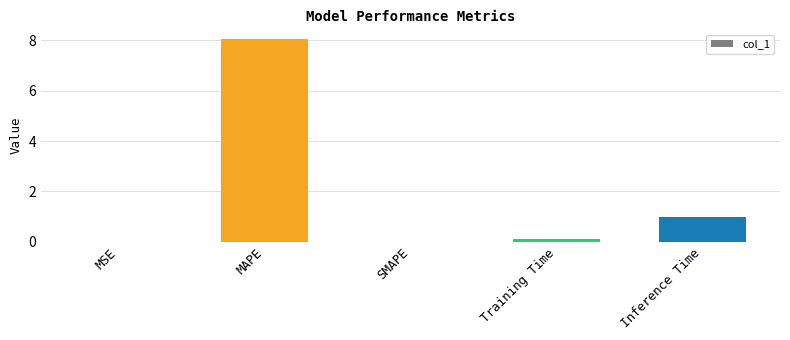

Are the bars grouped side by side (vs. stacked)?

No